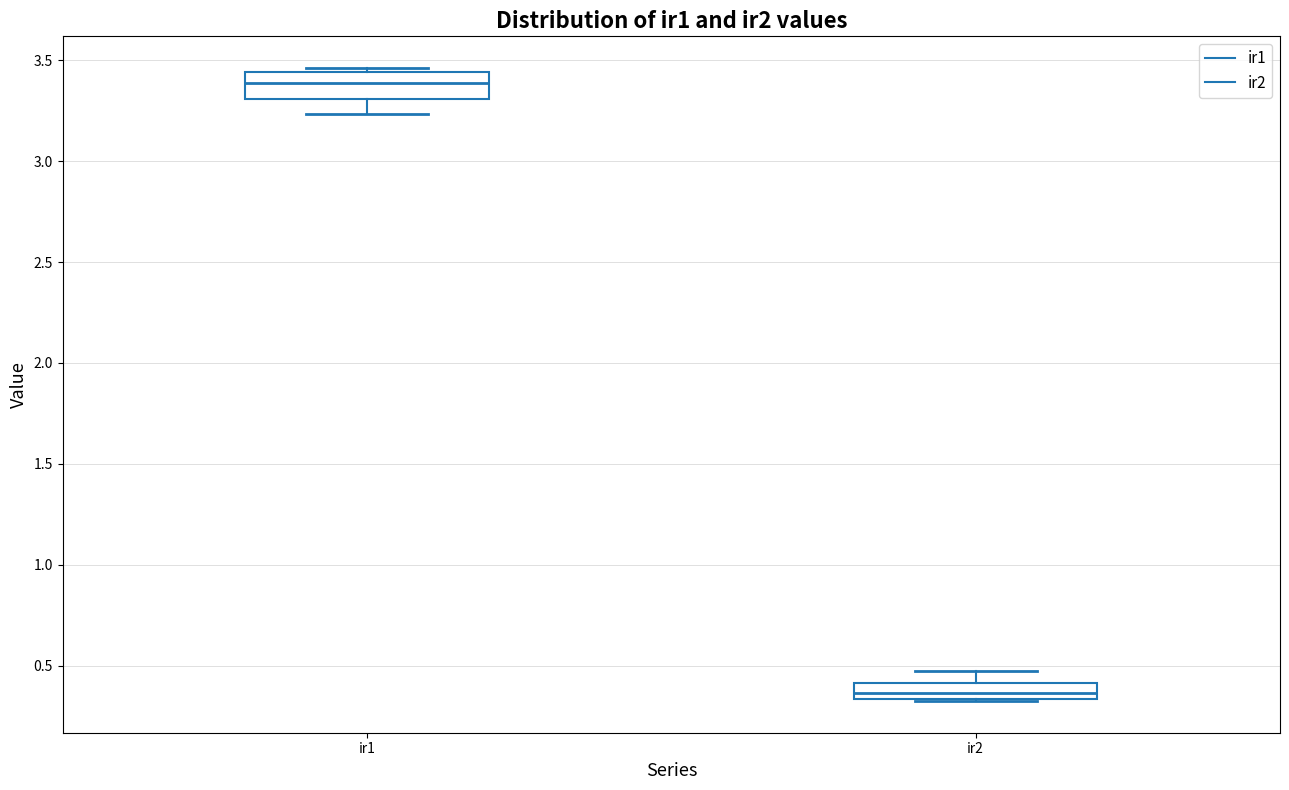

Comparing the boxes themselves (not the whiskers), which one is the tallest?

ir1